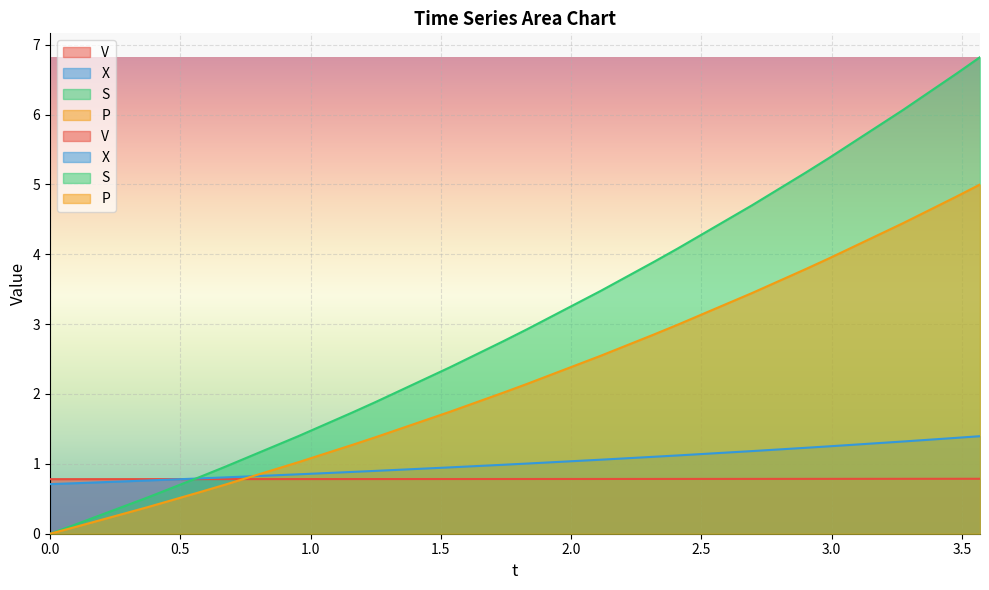

Which series has the largest range (max minus min)?

S